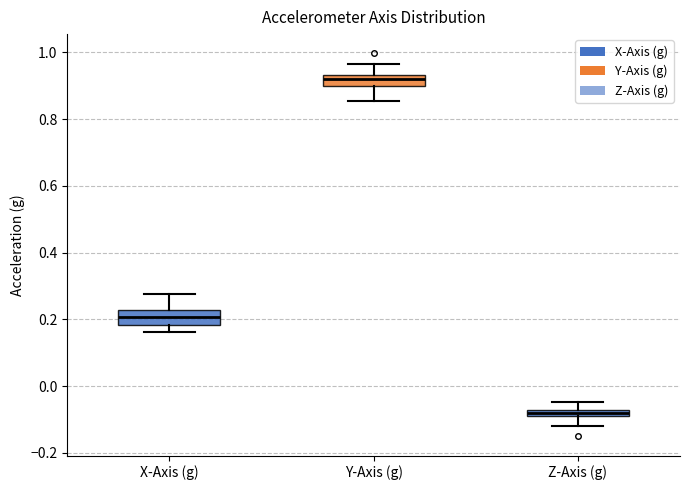

Where does the upper whisker of the box for Y-Axis (g) end on the y-axis? The values are not printed on the chart, so give them approximately, as read against the axis.

0.96